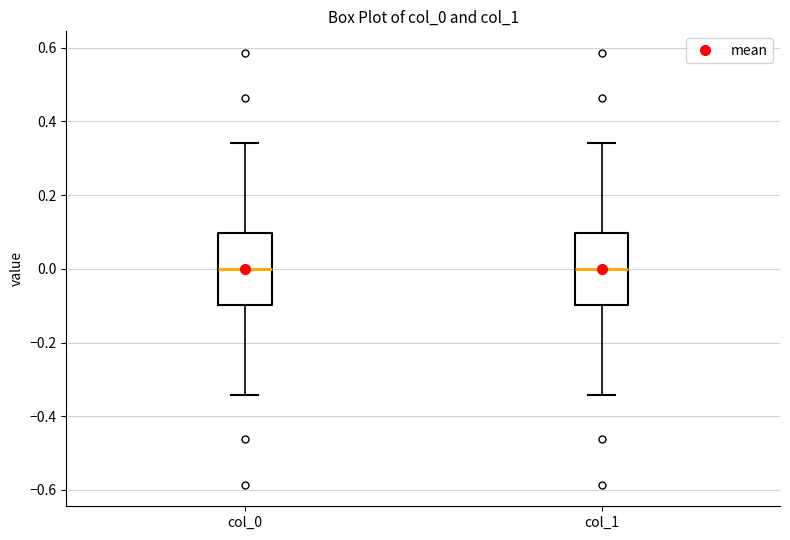

Reading left to right, transcribe this box plot: for each box, give where its median line is, the range the box spans, and where its two whiskers end, as read against the y-axis. The values are not printed on the chart, so give them approximately, as read against the axis.

col_0: median 0.00, box -0.10 to 0.10, whiskers -0.34 to 0.34
col_1: median 0.00, box -0.10 to 0.10, whiskers -0.34 to 0.34